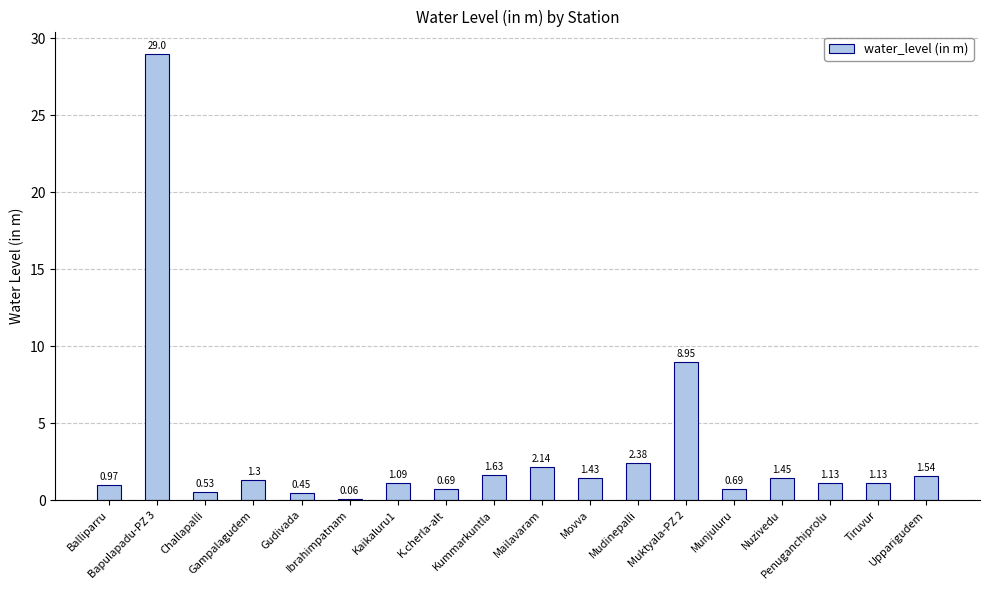

What is the sum of all values?

56.6